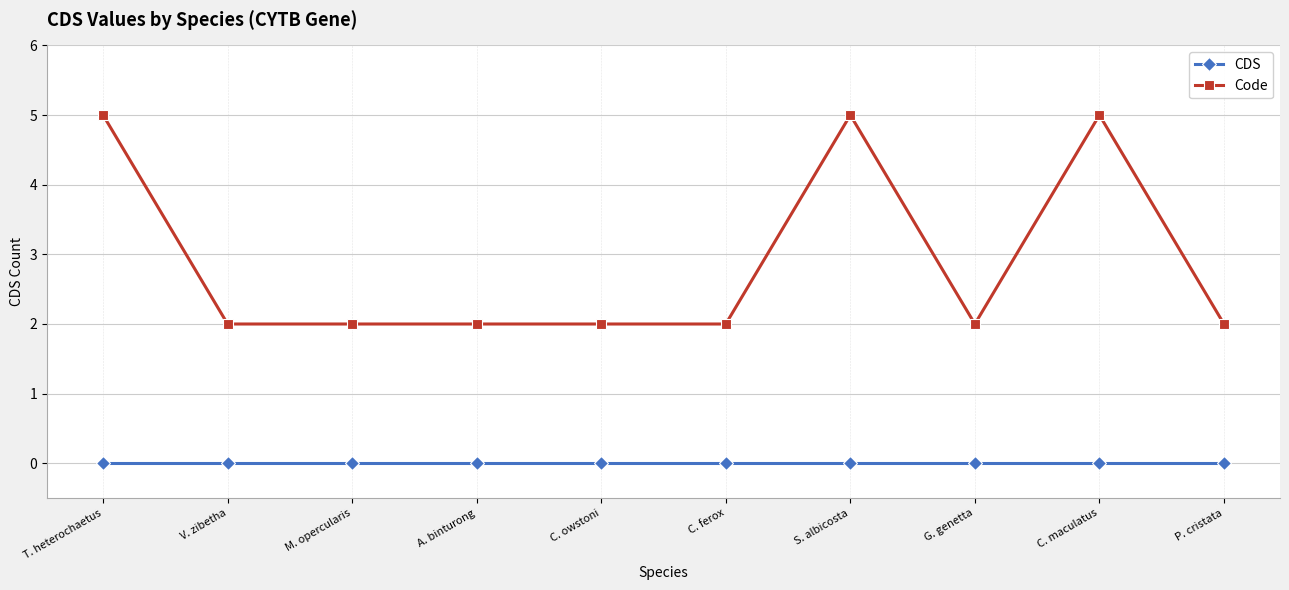

True or false: CDS and Code cross at least once.

False